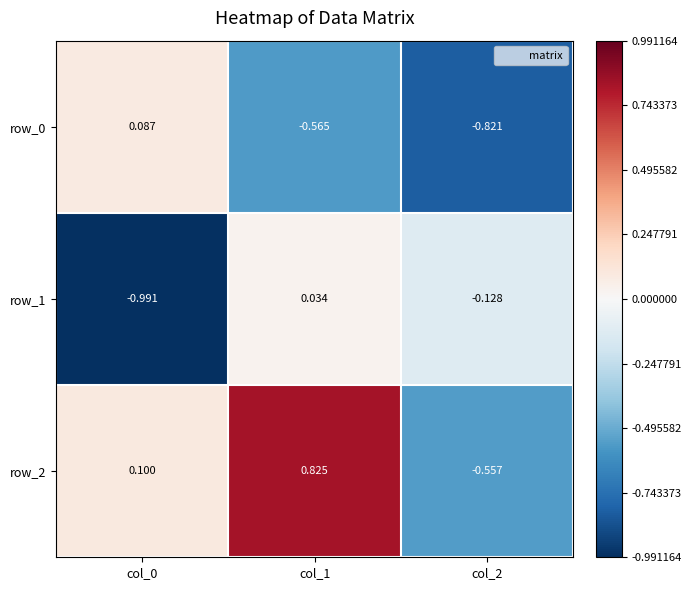

Is the value of row_0 at col_1 greater than the value of row_1 at col_2?

No